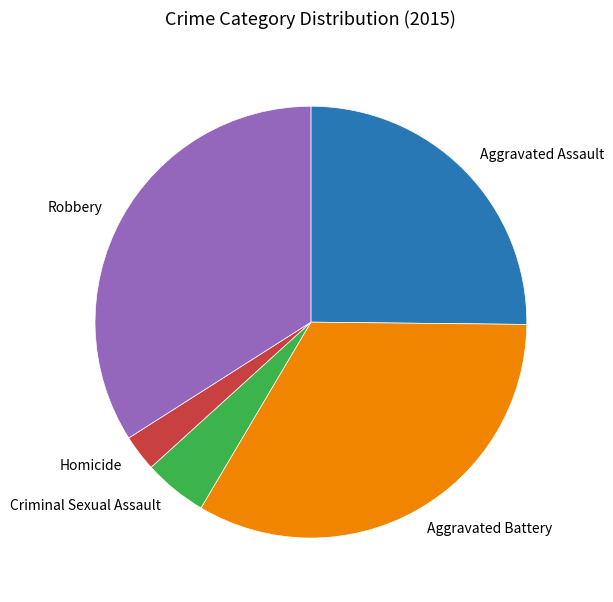

Count the number of slices in the pie.

5